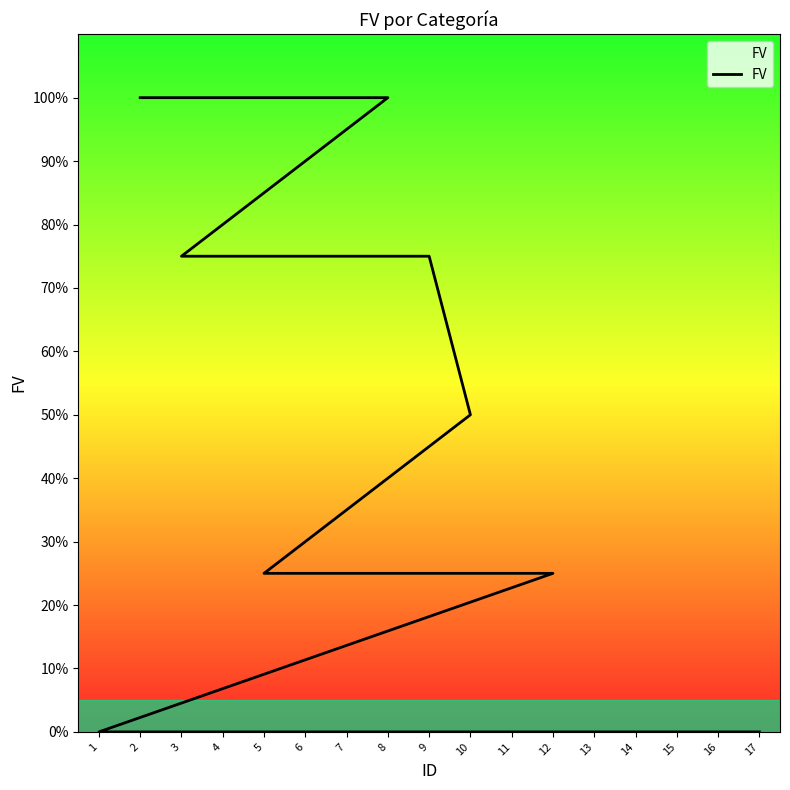

List the labels in order of value, smallest first.

1, 4, 6, 7, 13, 14, 15, 16, 17, 5, 11, 12, 10, 3, 9, 2, 8